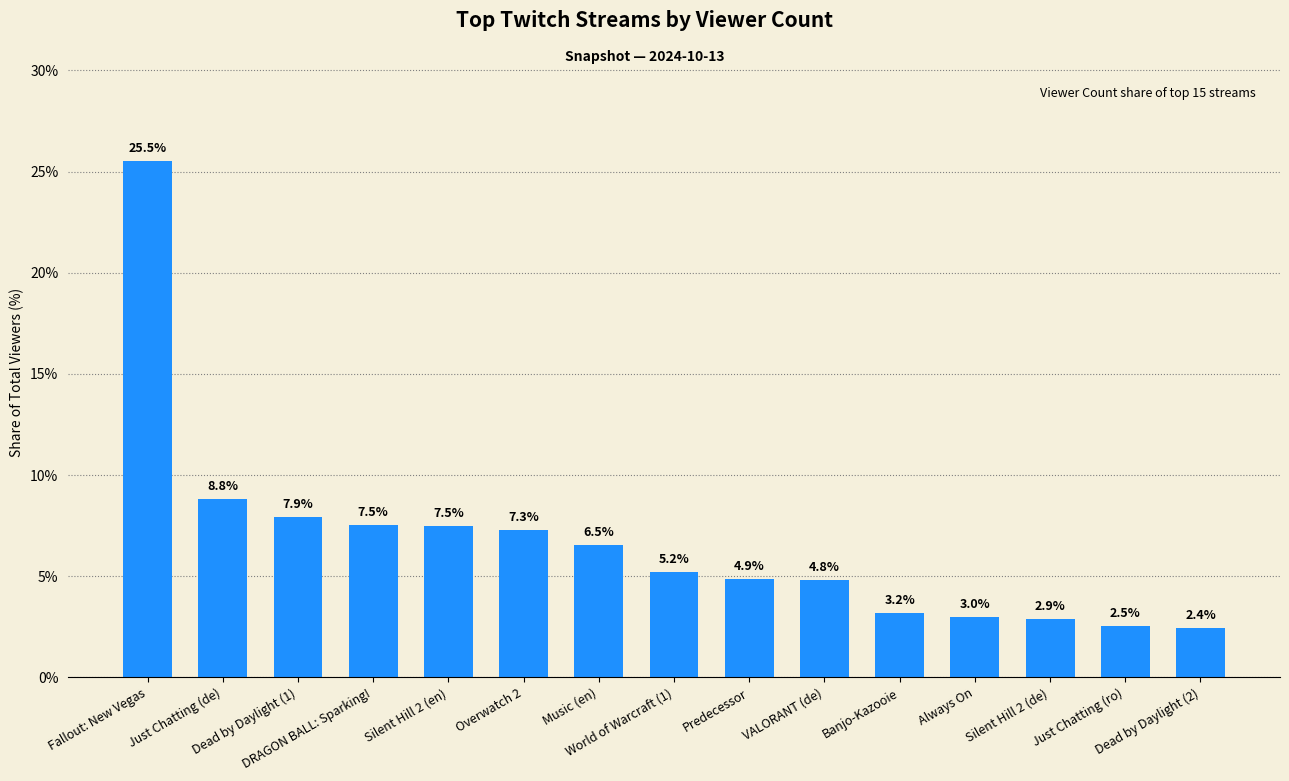

True or false: the data shows 4.8 at Silent Hill 2 (de).

False